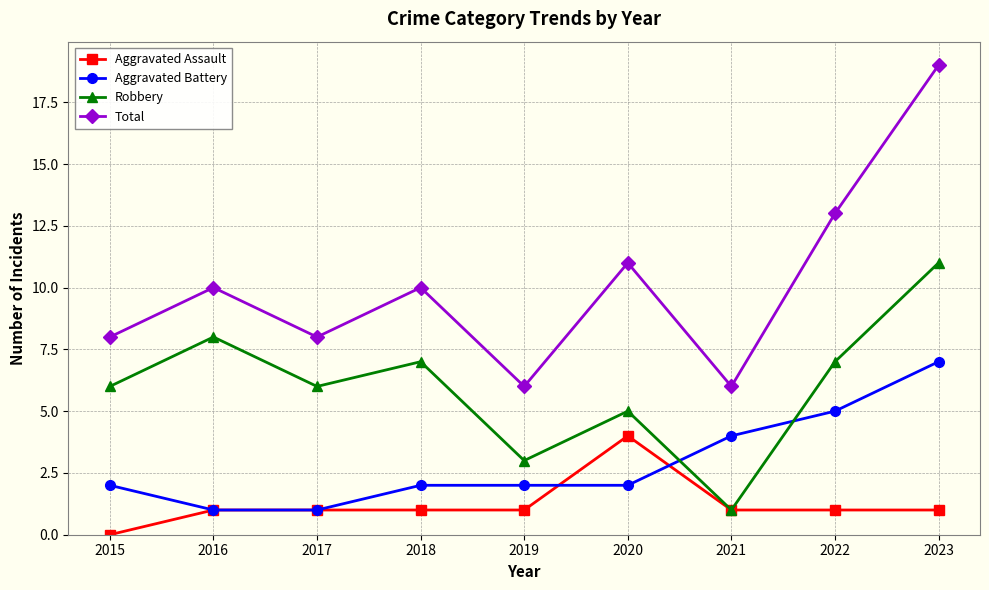

Is the value of Aggravated Assault at 2023 greater than the value of Total at 2017?

No